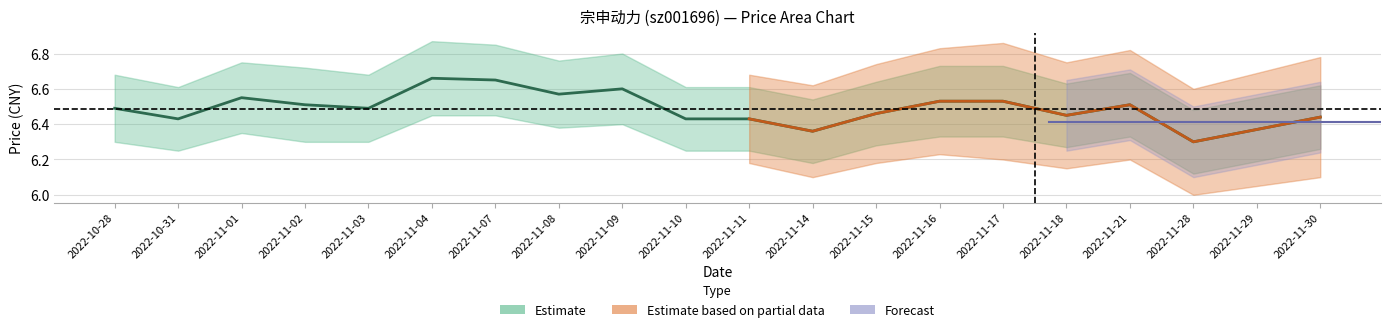

The value at 2022-11-15 is 6.5. True or false?

True